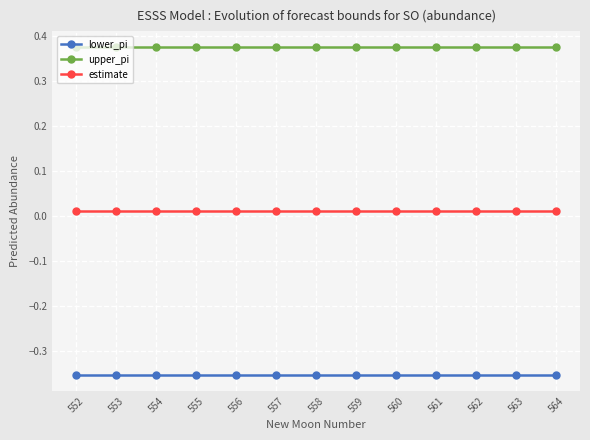

Rank the series at 561 from lowest to highest value.

lower_pi, estimate, upper_pi